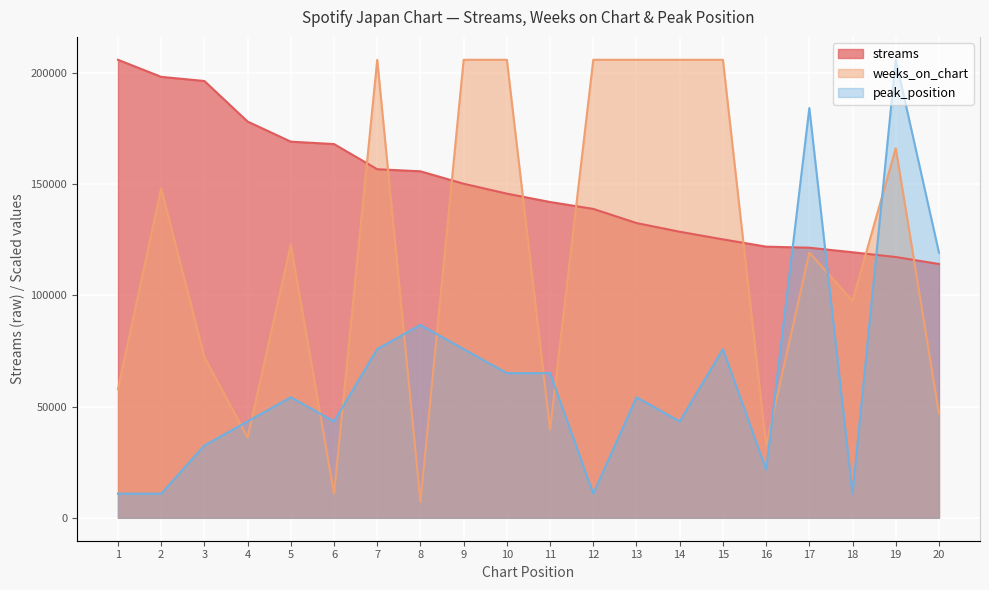

Which series changed the most between 3 and 14?

weeks_on_chart